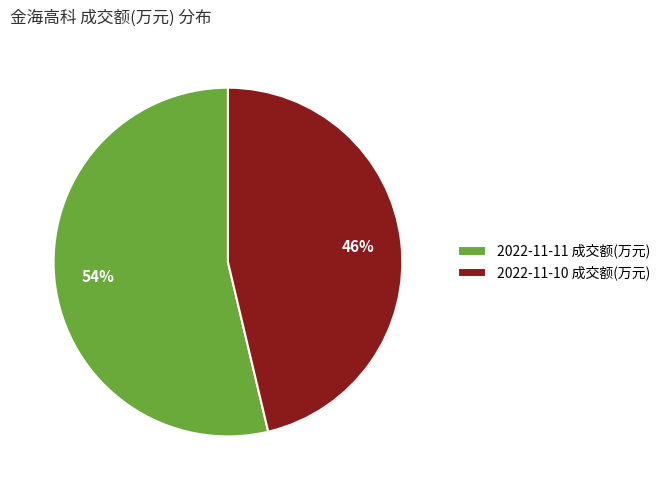

What percentage is the 2022-11-11 成交额(万元) slice, to the nearest percent?

54%